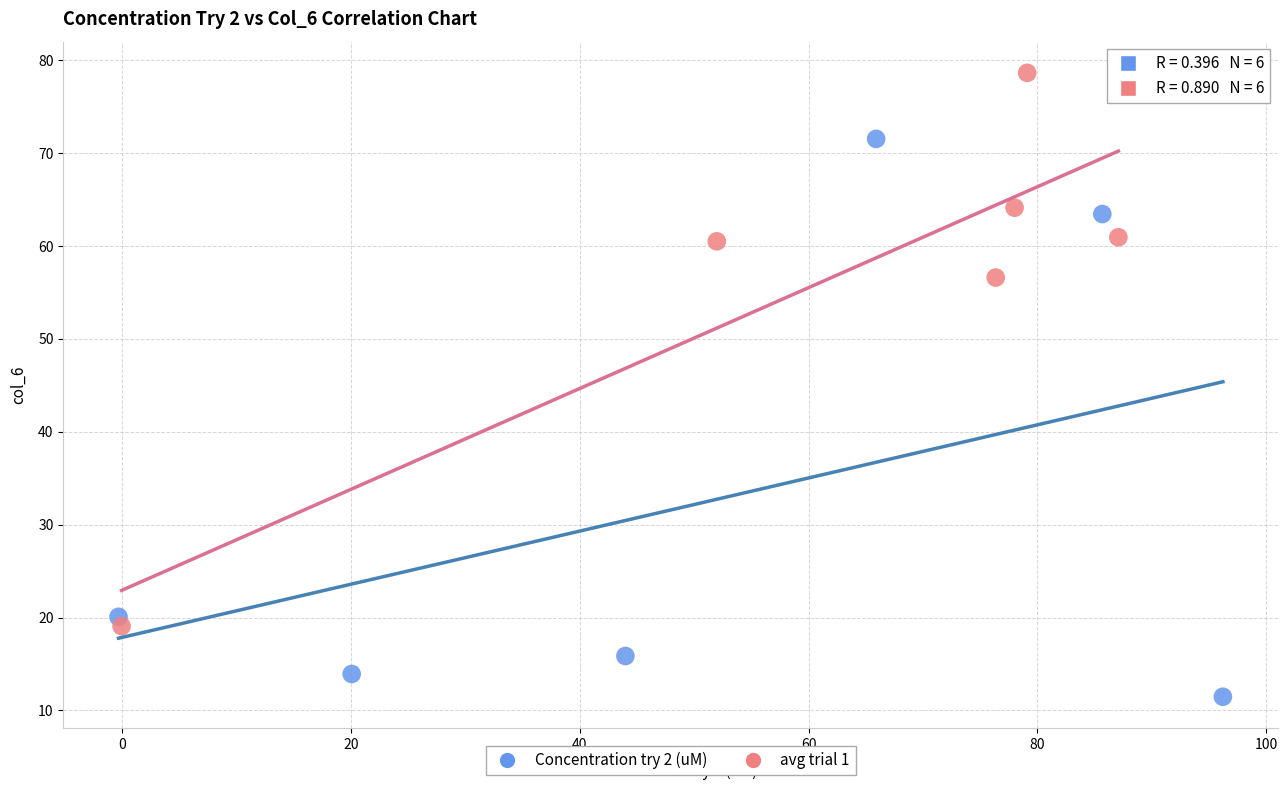

Which series reaches the maximum Y coordinate?

avg trial 1